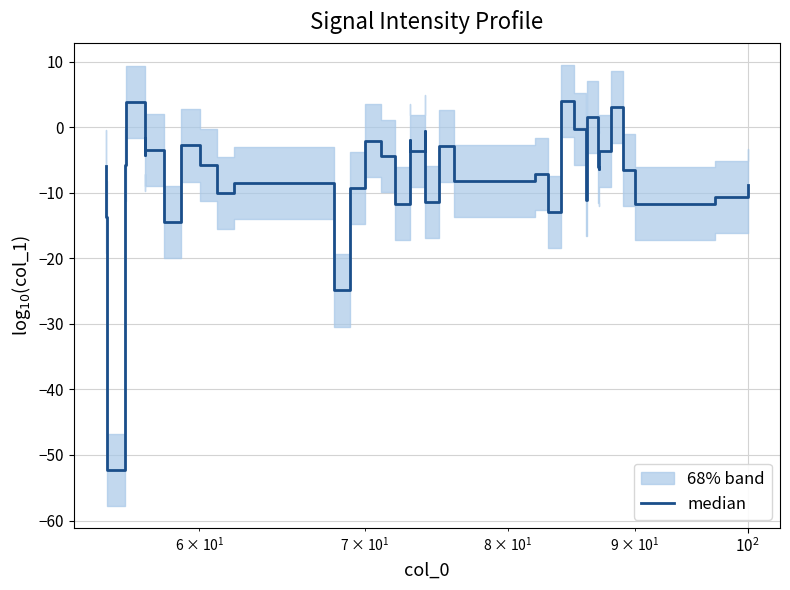

Does the chart display data point markers on the line(s)?

No